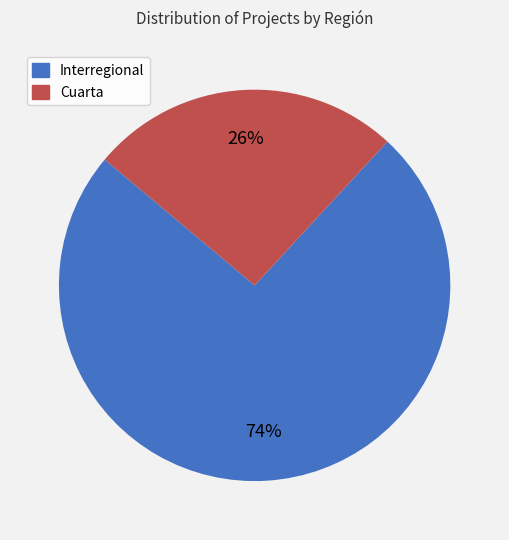

Count the number of slices in the pie.

2